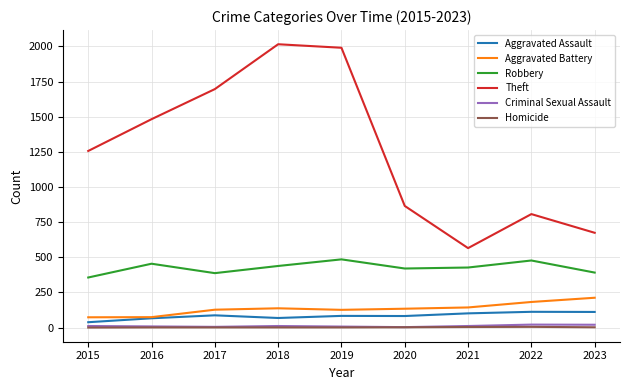

Is the value of Theft at 2016 greater than the value of Robbery at 2021?

Yes